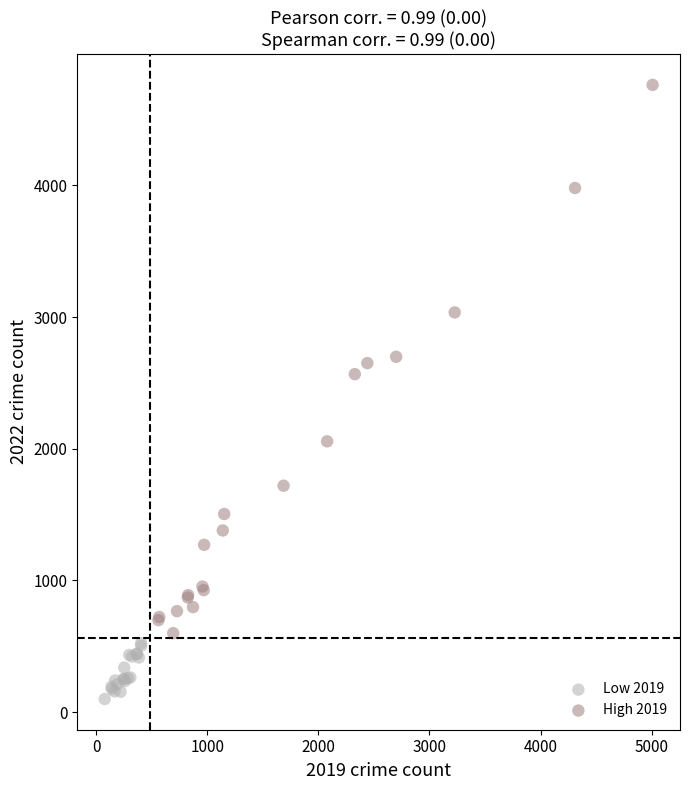

Which series contains the highest Y value?

High 2019